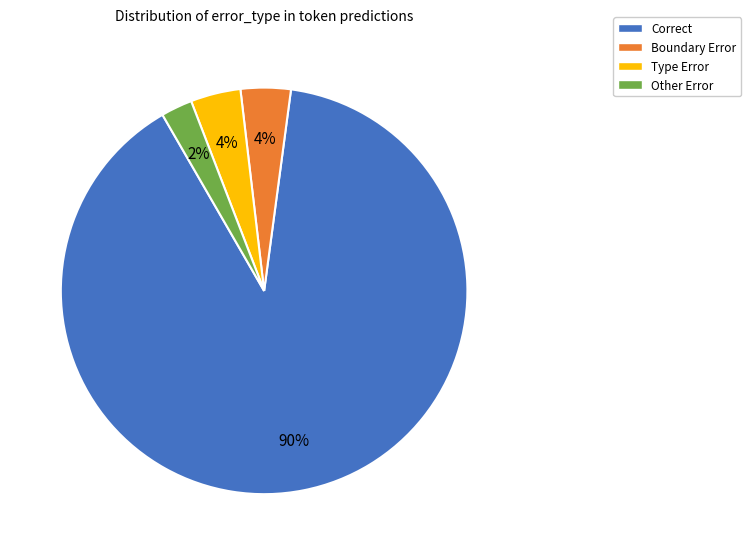

Is it true that Other Error is 10% of the pie?

False